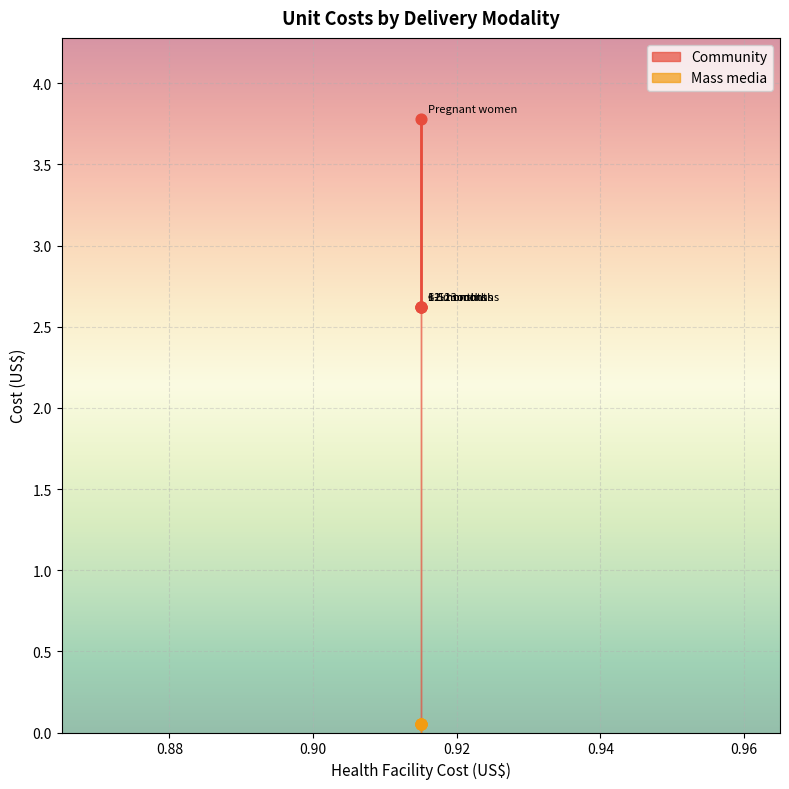

Which has a higher value, 1-5 months or 12-23 months?

1-5 months